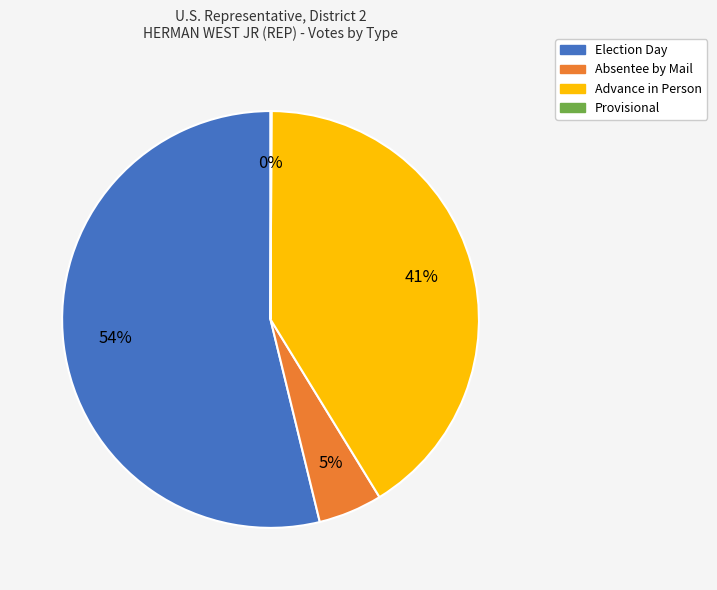

The Advance in Person slice represents 56% of the pie. True or false?

False